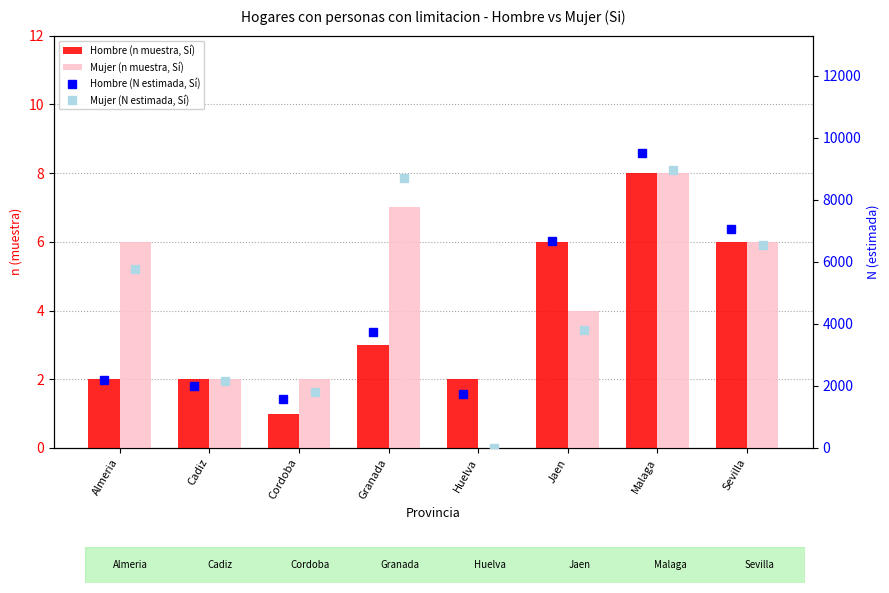

What is the difference between the maximum and minimum values in the Hombre (N estimada, Sí) series?

7904